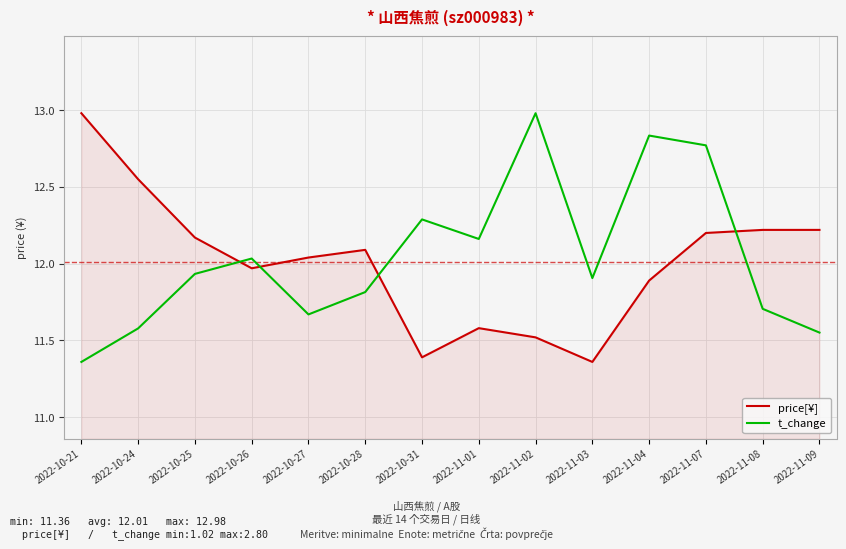

How many lines are shown in the chart?

2